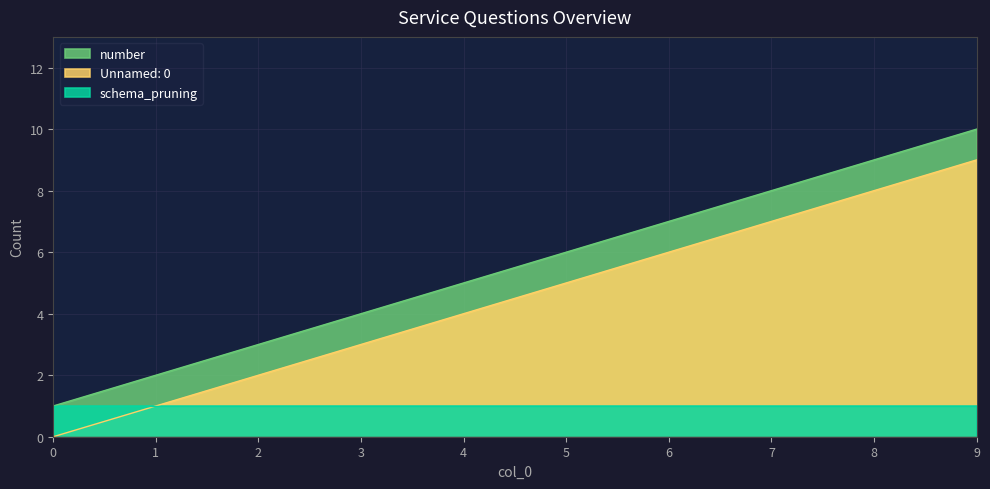

The number series shows 9 at 8. True or false?

True